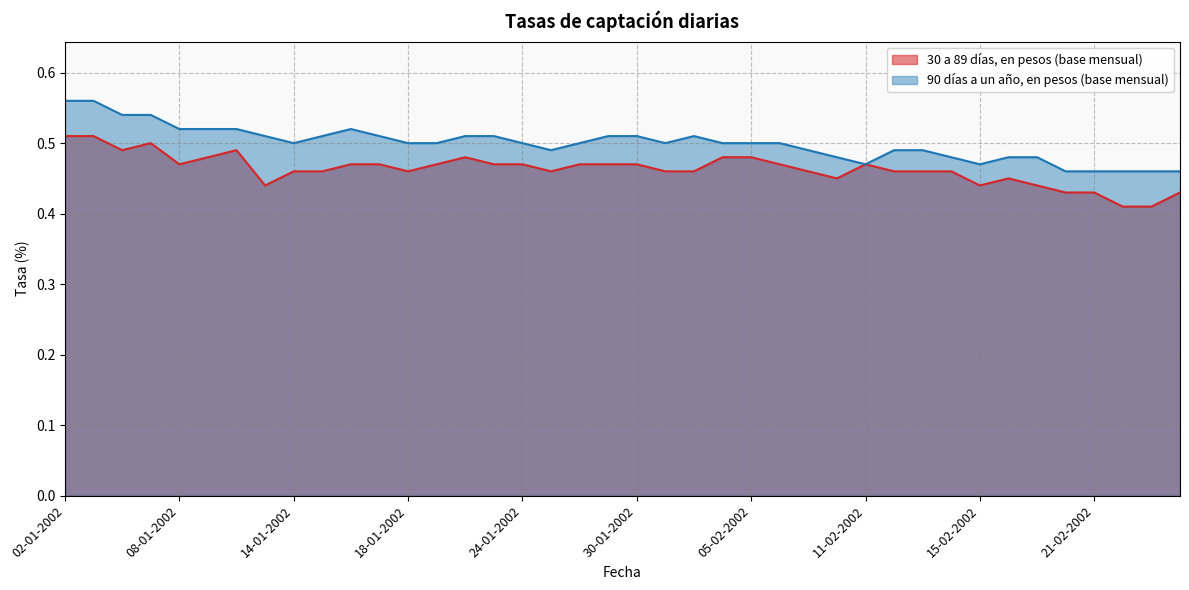

Rank the categories by 90 días a un año, en pesos (base mensual) value from lowest to highest.

20-02-2002, 21-02-2002, 22-02-2002, 25-02-2002, 26-02-2002, 11-02-2002, 15-02-2002, 08-02-2002, 14-02-2002, 18-02-2002, 19-02-2002, 25-01-2002, 07-02-2002, 12-02-2002, 13-02-2002, 14-01-2002, 18-01-2002, 21-01-2002, 24-01-2002, 28-01-2002, 31-01-2002, 04-02-2002, 05-02-2002, 06-02-2002, 11-01-2002, 15-01-2002, 17-01-2002, 22-01-2002, 23-01-2002, 29-01-2002, 30-01-2002, 01-02-2002, 08-01-2002, 09-01-2002, 10-01-2002, 16-01-2002, 04-01-2002, 07-01-2002, 02-01-2002, 03-01-2002